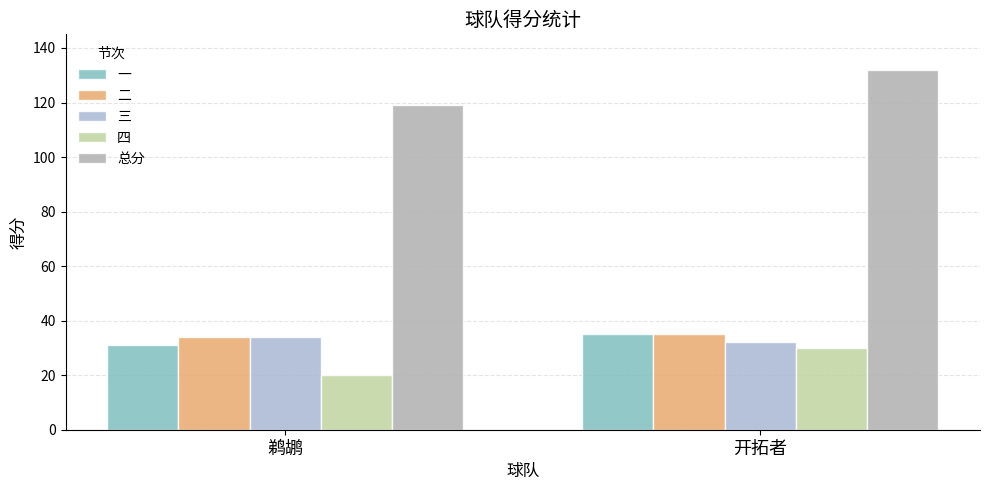

Reading left to right, list all the values displayed in this chart.

一: 31	35
二: 34	35
三: 34	32
四: 20	30
总分: 119	132